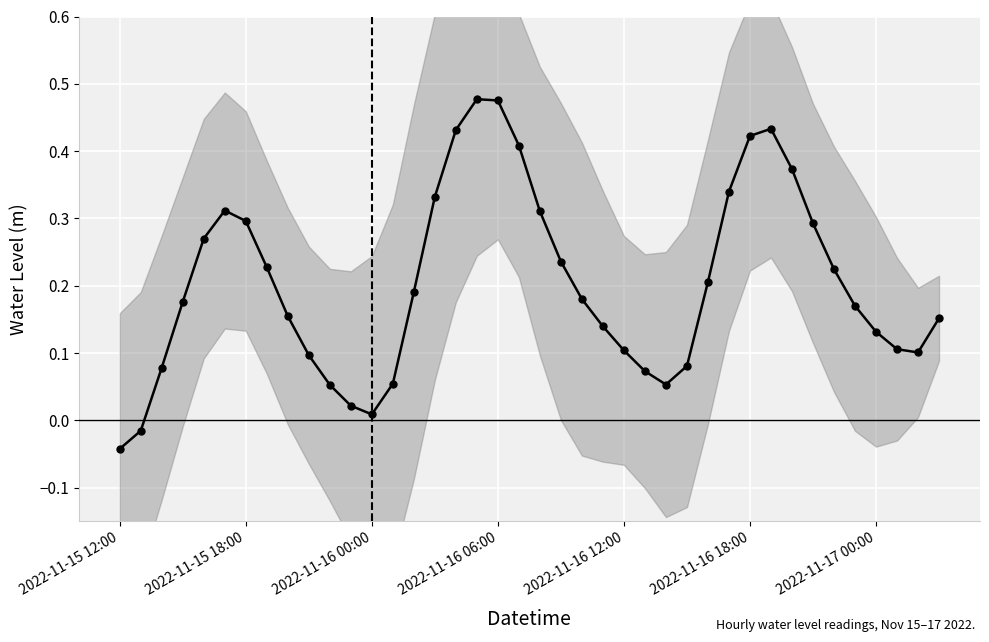

Which category has the lowest value across all series?

2022-11-15 12:00